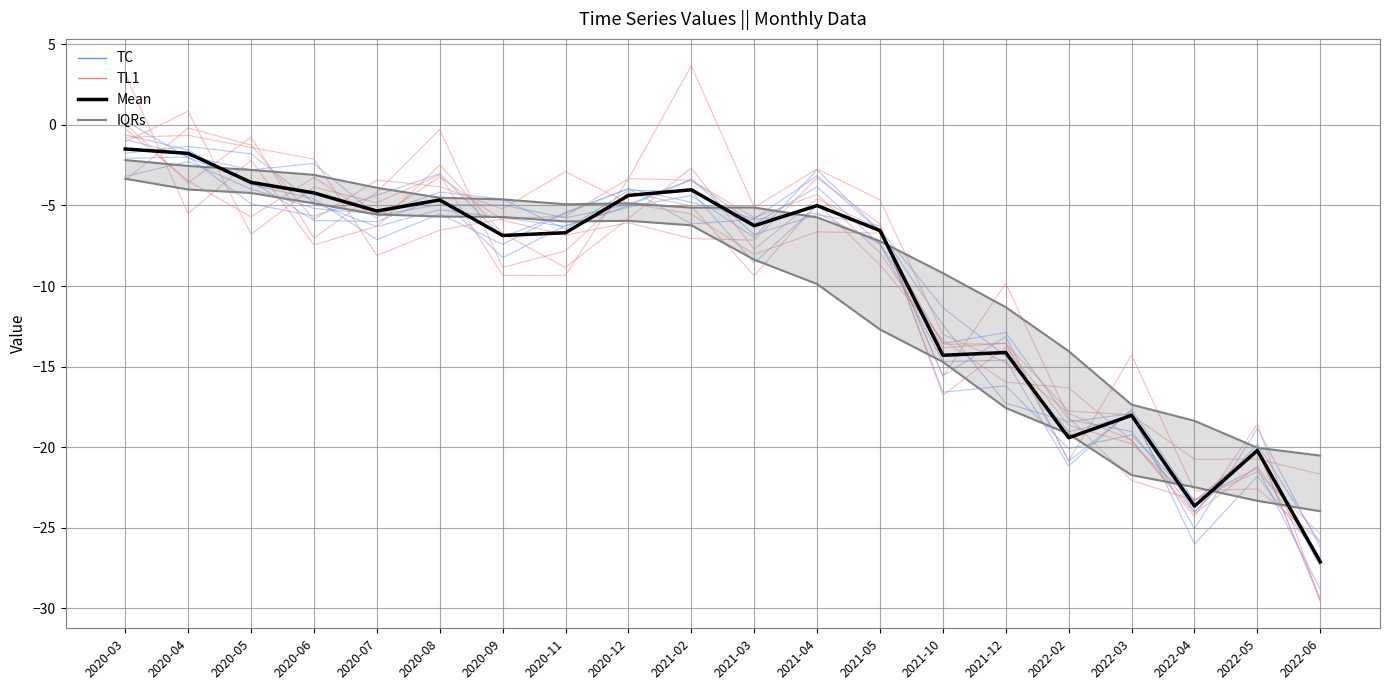

Rank the categories by TL1 value from highest to lowest.

2020-03, 2020-08, 2020-05, 2020-04, 2020-07, 2020-12, 2021-04, 2021-02, 2020-06, 2020-11, 2021-05, 2020-09, 2021-03, 2021-10, 2021-12, 2022-02, 2022-05, 2022-03, 2022-04, 2022-06